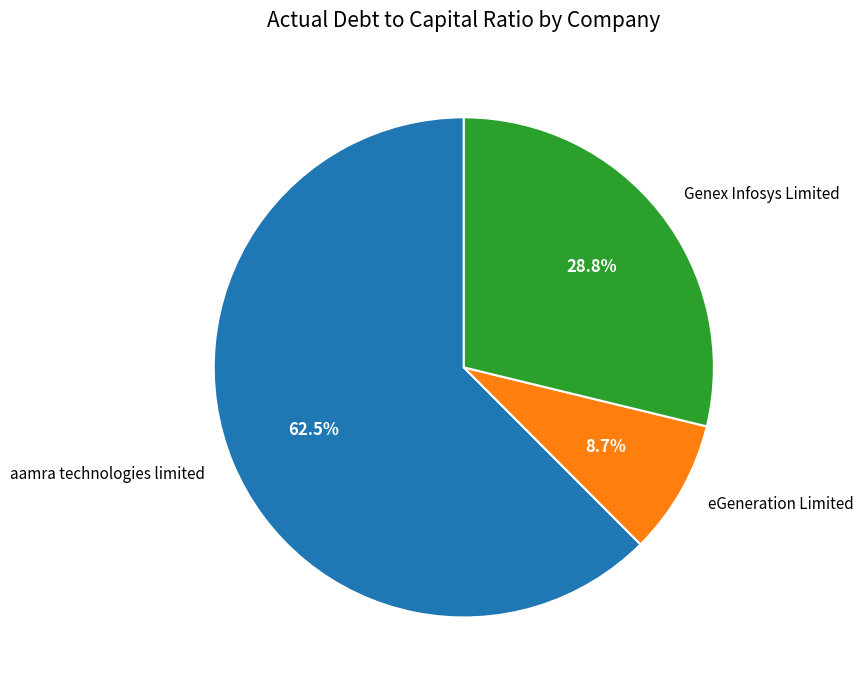

The Genex Infosys Limited slice represents 29% of the pie. True or false?

True